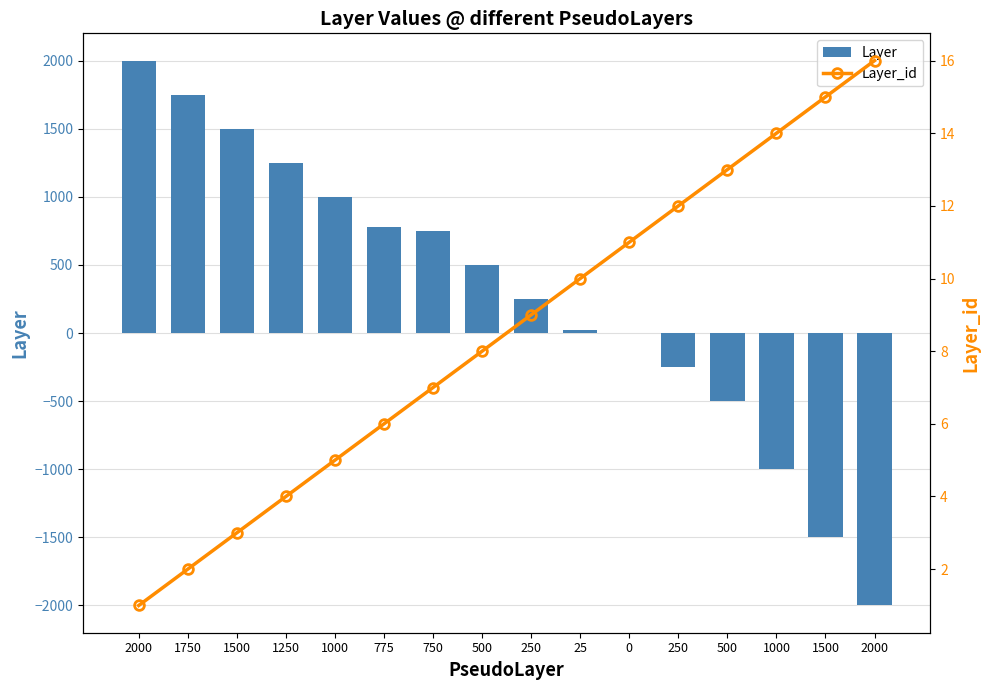

What is the label of the 5th bar from the left?

1000